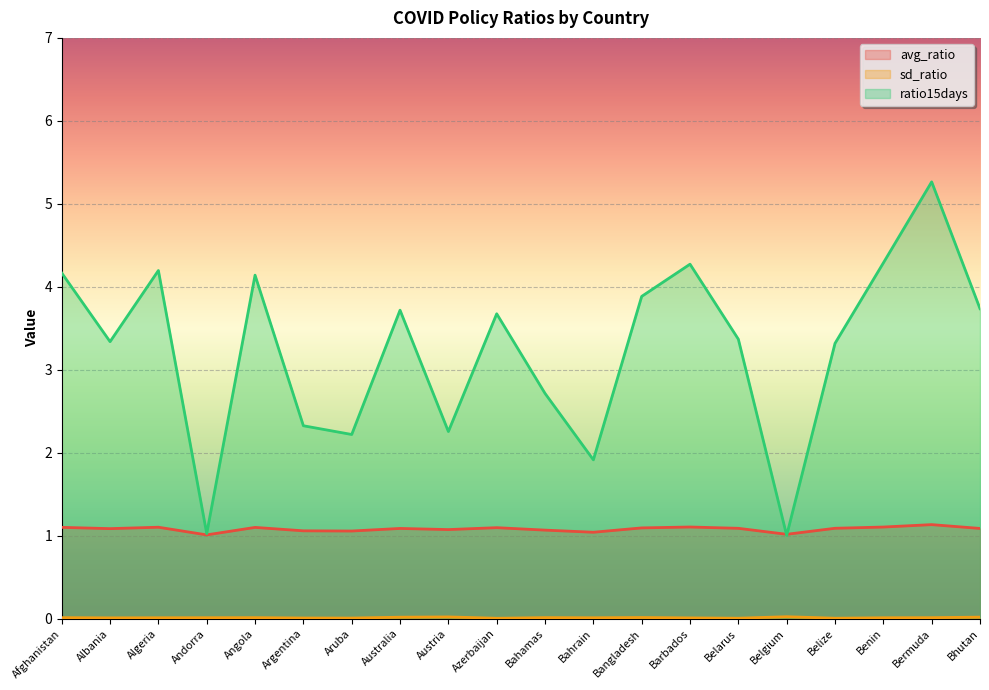

Which category has the highest value in the avg_ratio series?

Bermuda